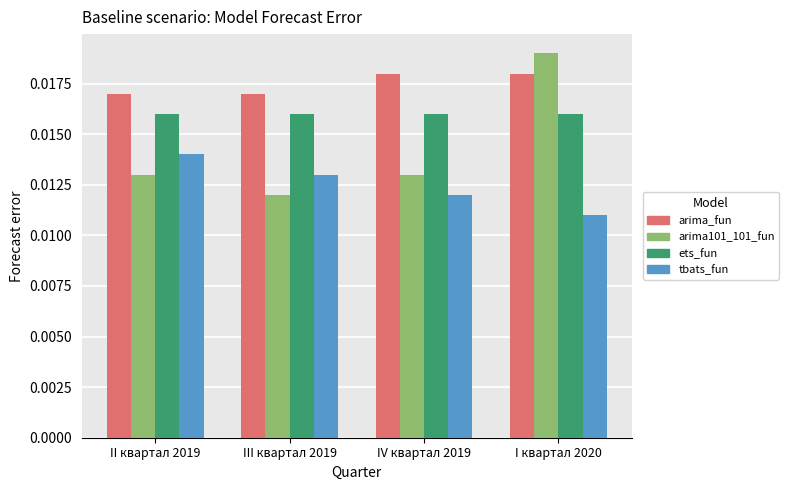

At which label is arima101_101_fun closest to 0?

III квартал 2019